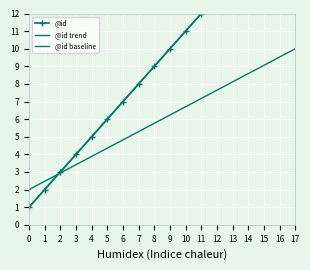

What is the value of the 17th point from the left?

17